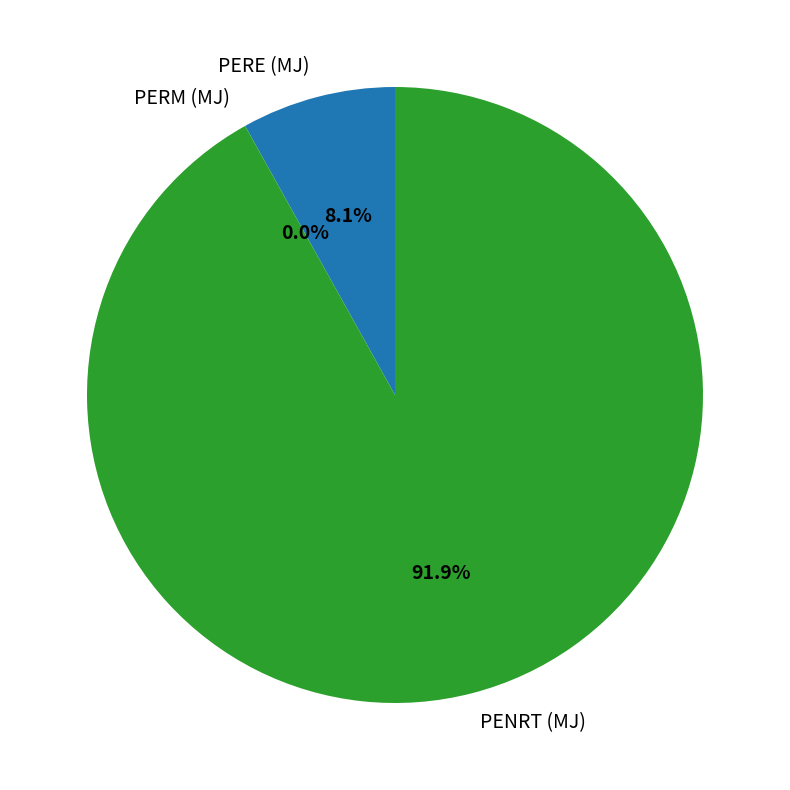

Which category accounts for the majority?

PENRT (MJ)